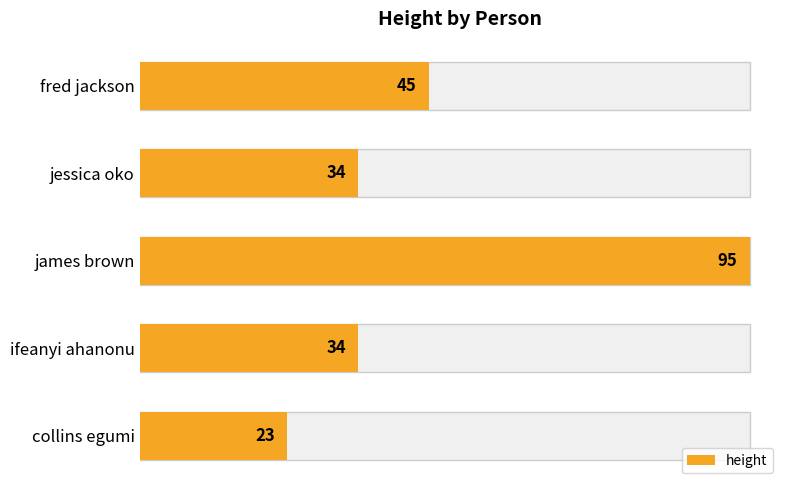

The chart shows a value of 74 at fred jackson. True or false?

False